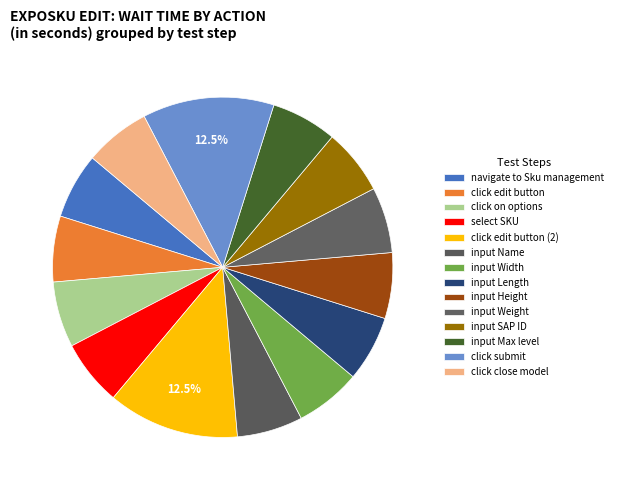

How many segments does this pie chart have?

14